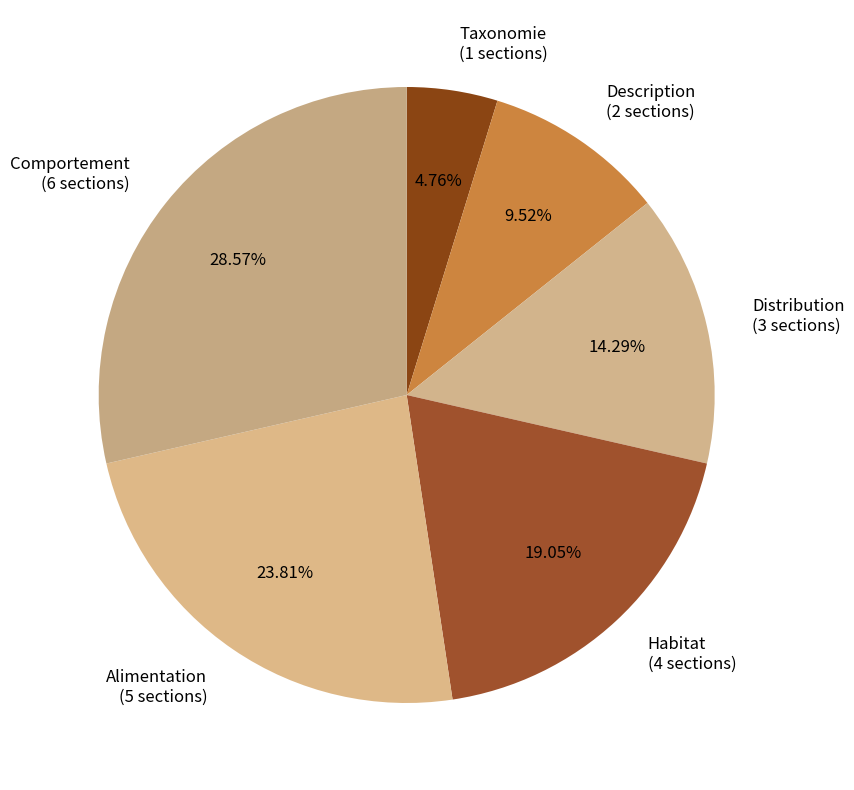

The Distribution slice represents 26% of the pie. True or false?

False